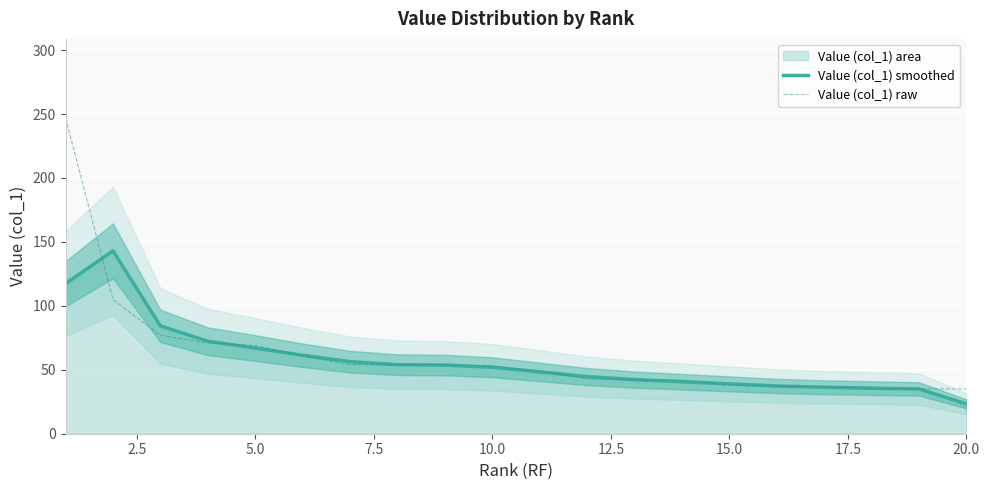

True or false: Value (col_1) raw and Value (col_1) smoothed intersect in this chart.

True